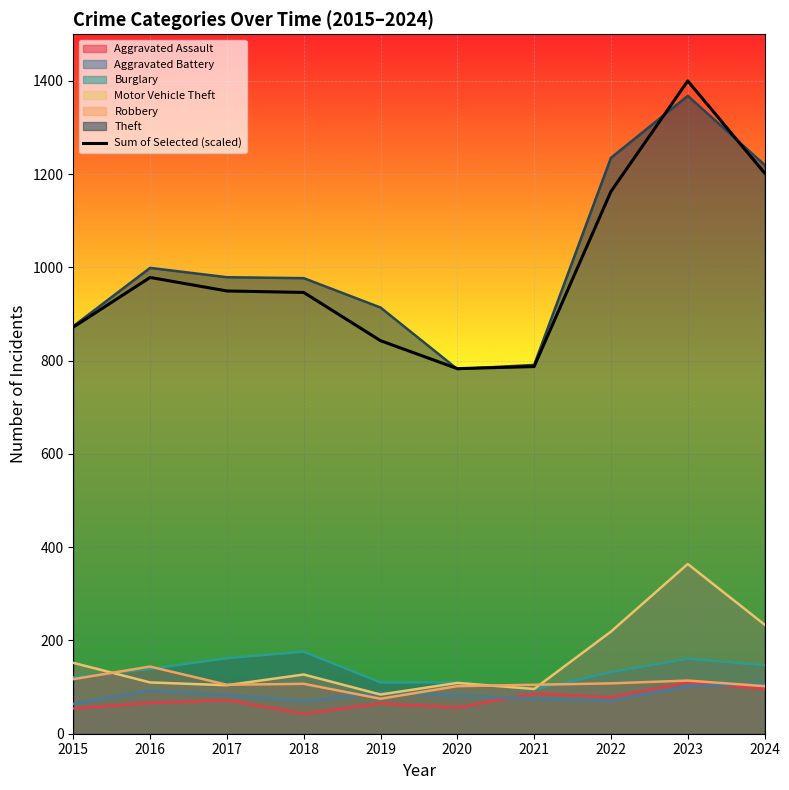

What is the value of the 2nd point from the left?

978.5